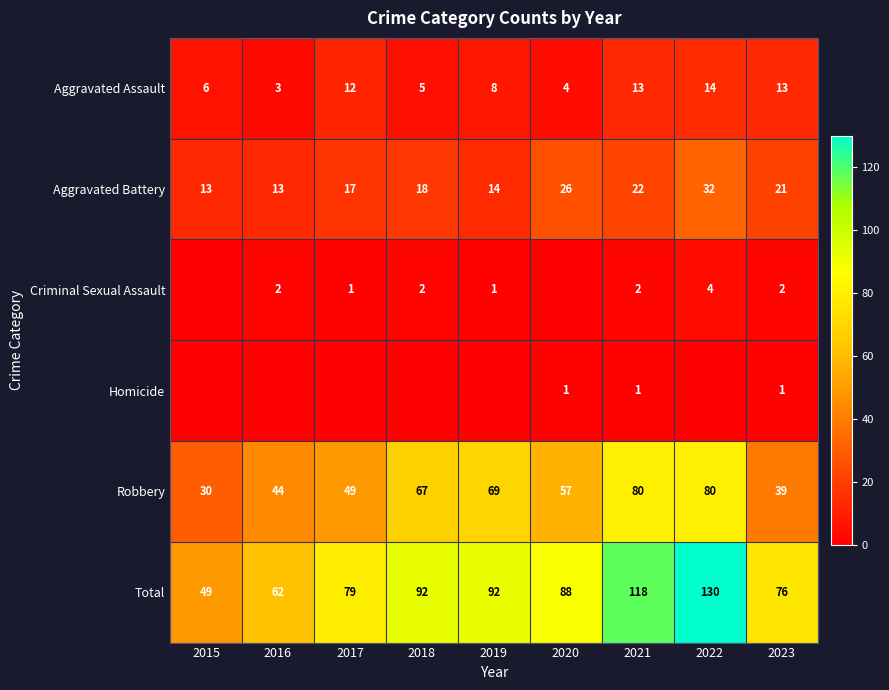

What value does the Total series have at 2018?

92